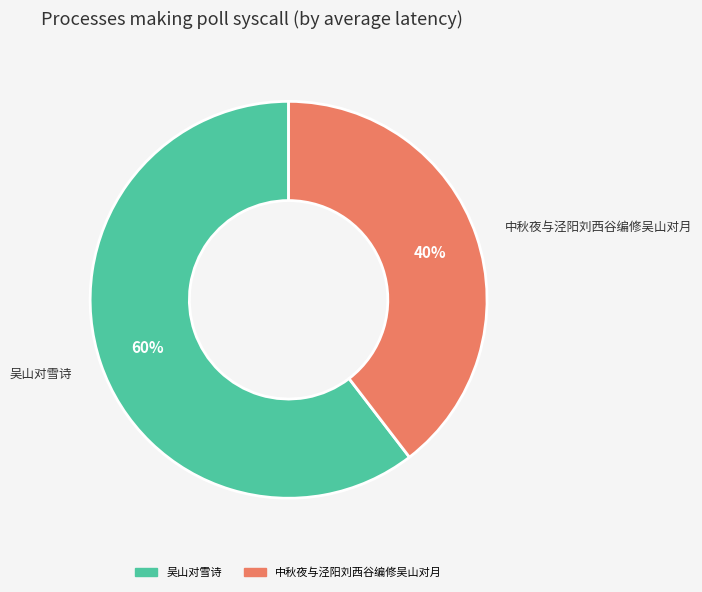

Combined, do 中秋夜与泾阳刘西谷编修吴山对月 and 吴山对雪诗 account for over 50%?

Yes